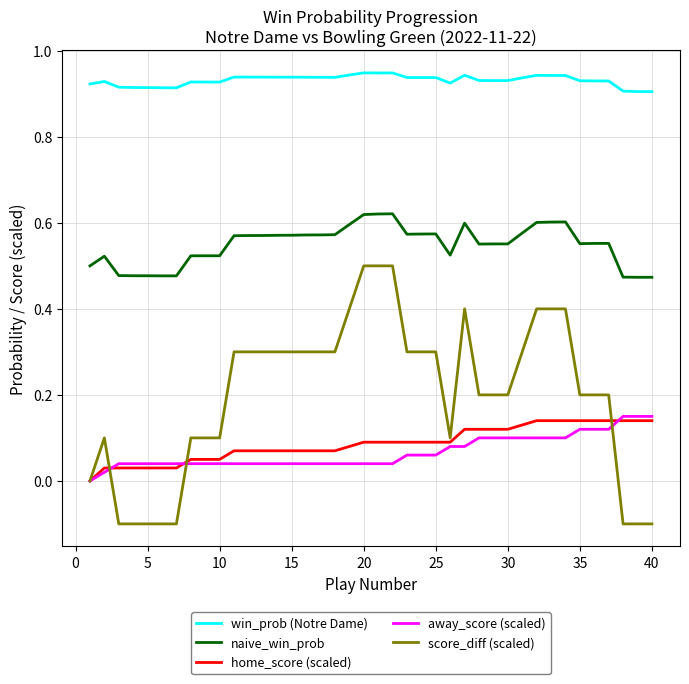

True or false: score_diff (scaled) and win_prob (Notre Dame) intersect in this chart.

False